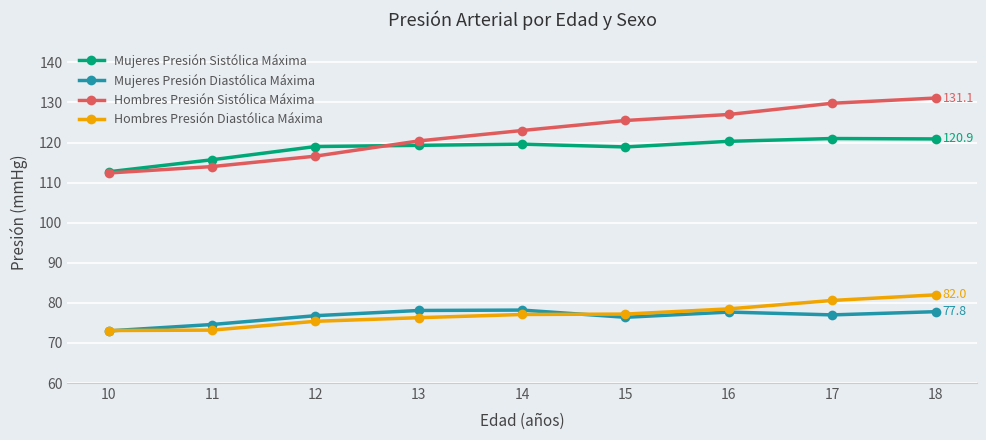

The Mujeres Presión Sistólica Máxima series shows 119.6 at 14. True or false?

True